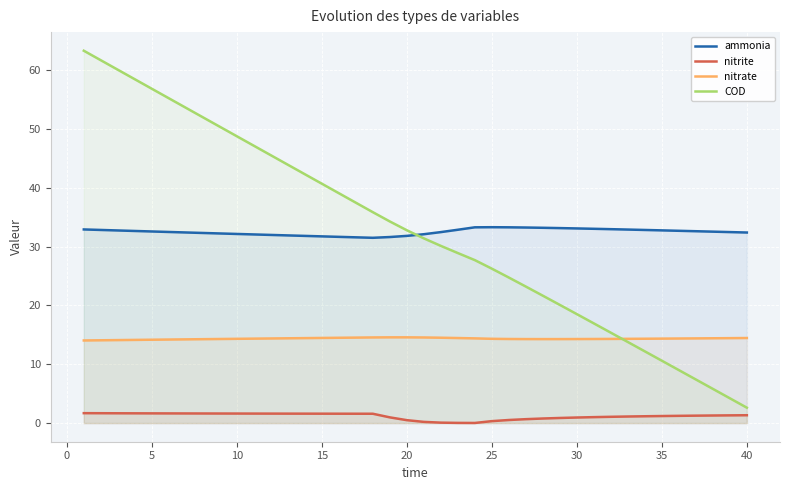

Which series has the widest spread of values?

COD